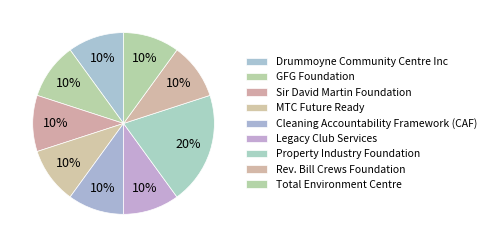

How many slices are in this pie chart?

9